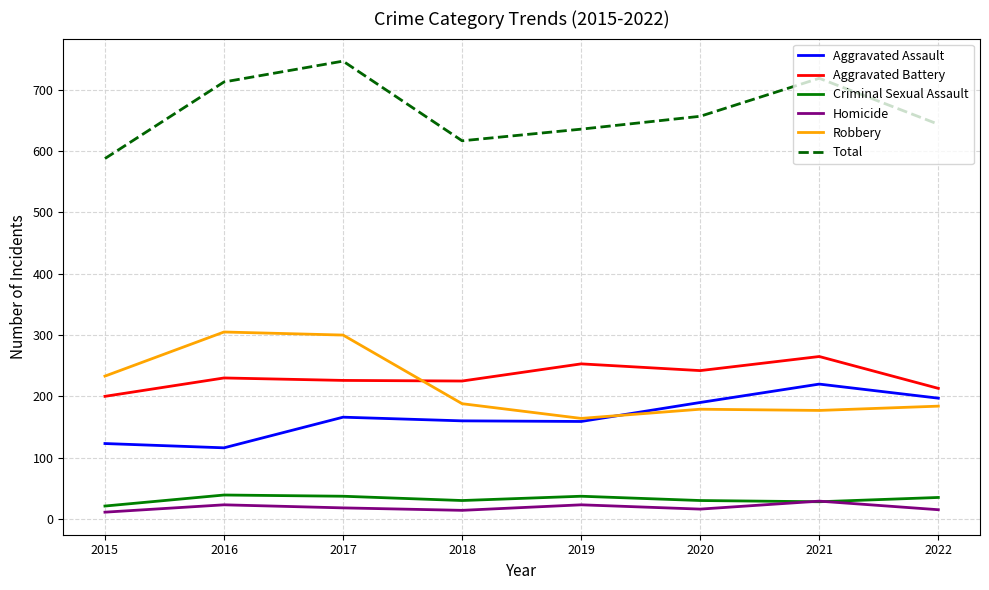

Is the value of Aggravated Battery at 2022 greater than the value of Aggravated Assault at 2018?

Yes